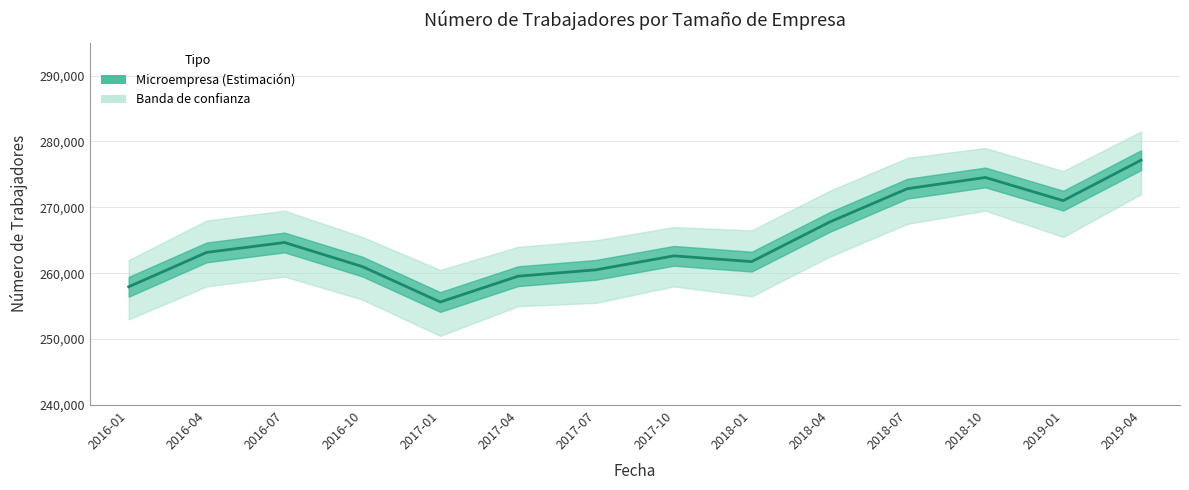

How many lines are shown in the chart?

1